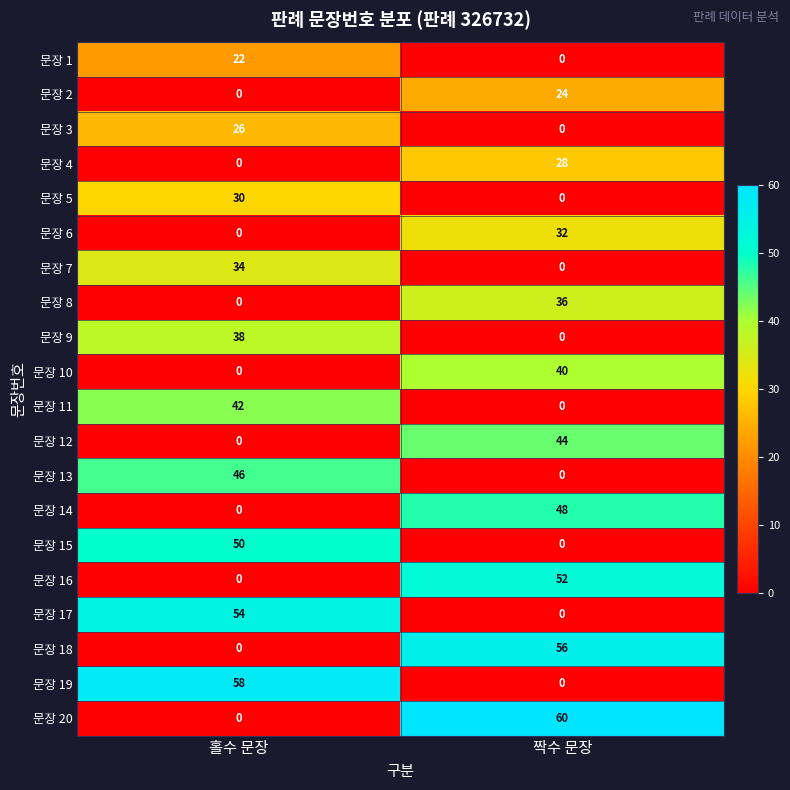

At how many categories does at least one series exceed 3?

2